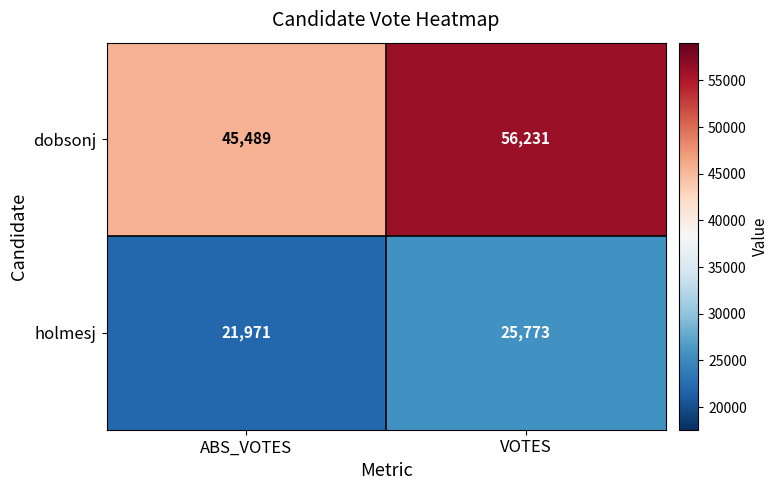

Reading left to right, extract all data points from this chart.

dobsonj: 45489	56231
holmesj: 21971	25773